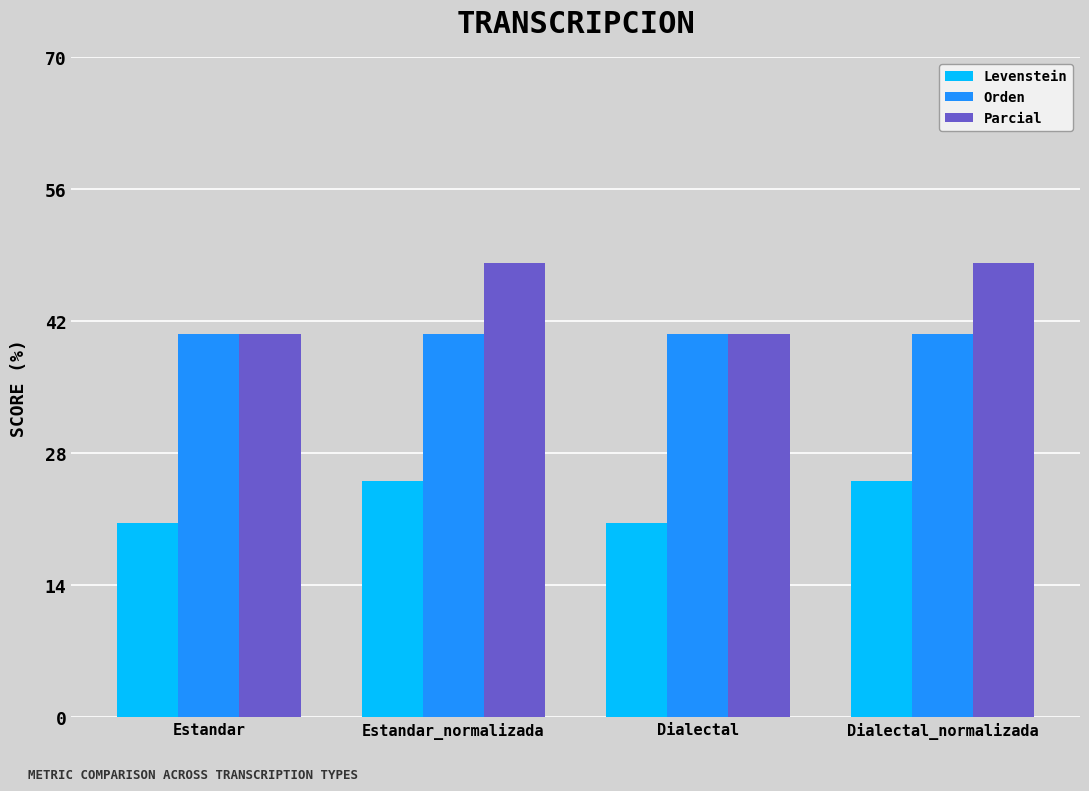

List the series in order of their overall mean, highest first.

Parcial, Orden, Levenstein